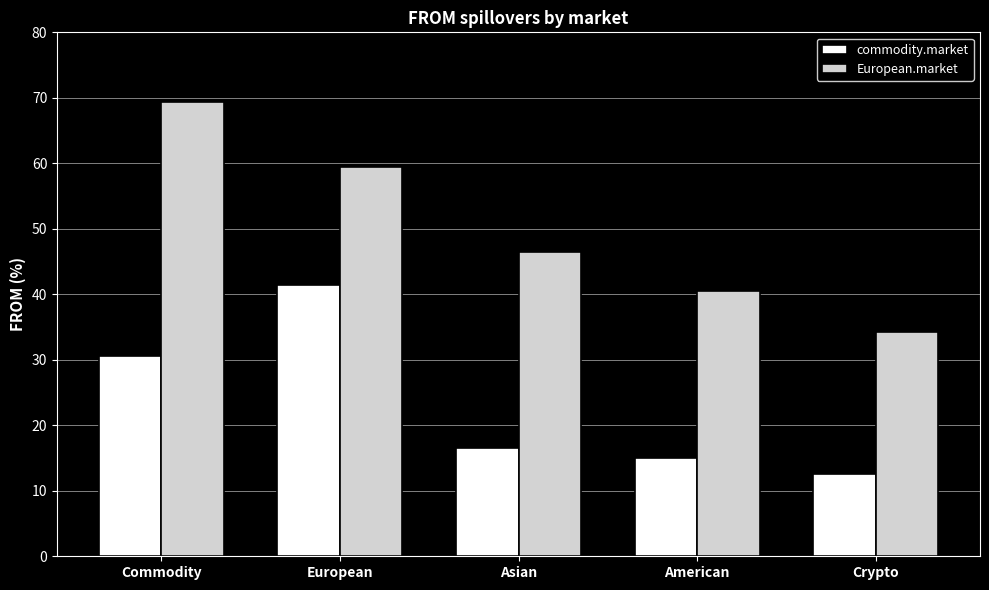

At which label does European.market reach its minimum?

Crypto